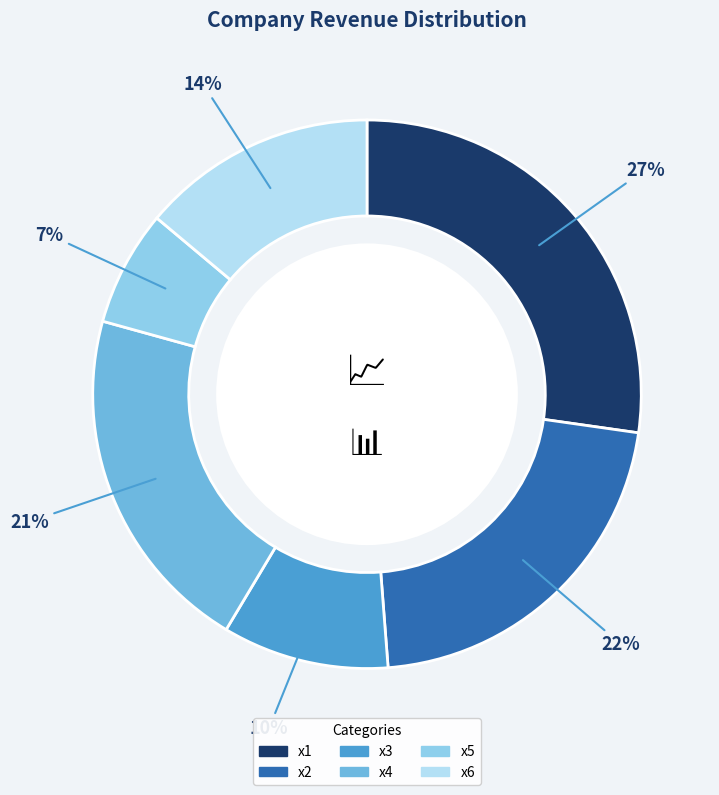

How many slices are in this pie chart?

6